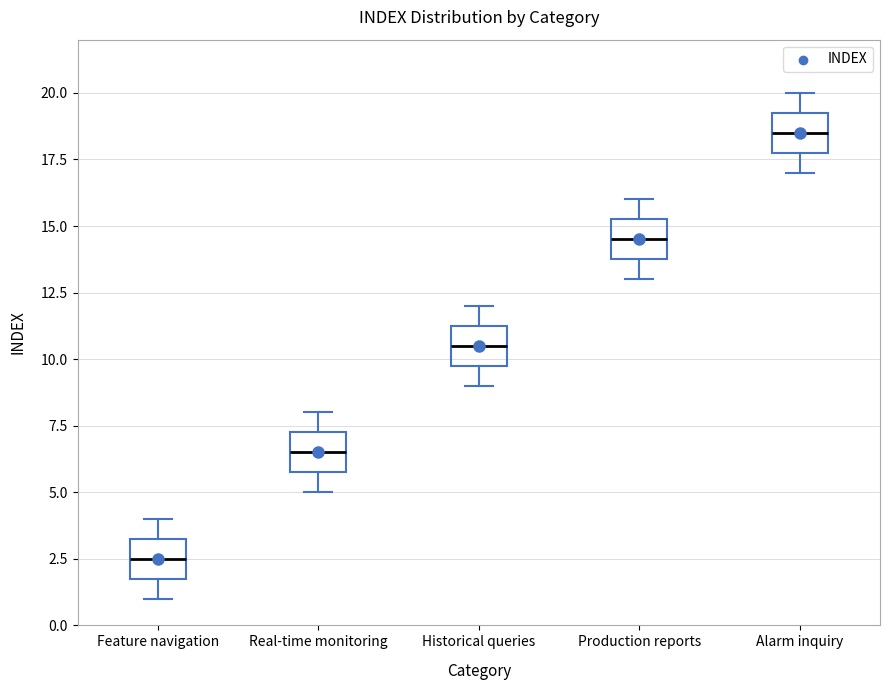

Reading left to right, transcribe this box plot: for each box, give where its median line is, the range the box spans, and where its two whiskers end, as read against the y-axis. The values are not printed on the chart, so give them approximately, as read against the axis.

Feature navigation: median 2.5, box 2.0 to 3.5, whiskers 1.0 to 4.0
Real-time monitoring: median 6.5, box 6.0 to 7.5, whiskers 5.0 to 8.0
Historical queries: median 10.5, box 10.0 to 11.5, whiskers 9.0 to 12.0
Production reports: median 14.5, box 14.0 to 15.5, whiskers 13.0 to 16.0
Alarm inquiry: median 18.5, box 18.0 to 19.5, whiskers 17.0 to 20.0